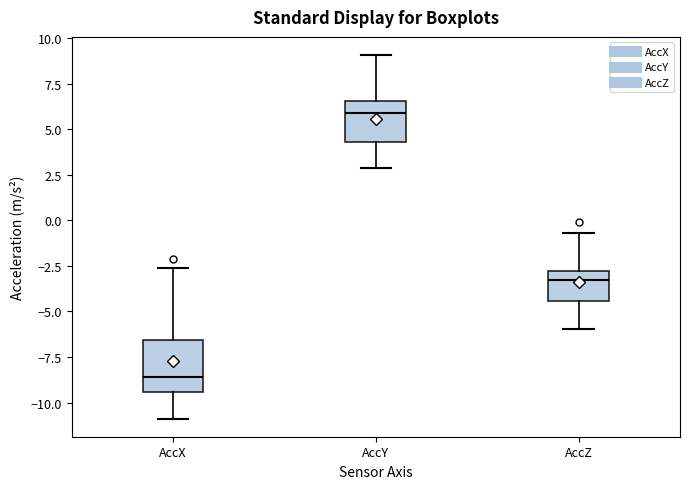

Reading left to right, transcribe this box plot: for each box, give where its median line is, the range the box spans, and where its two whiskers end, as read against the y-axis. The values are not printed on the chart, so give them approximately, as read against the axis.

AccX: median -8.5, box -9.5 to -6.5, whiskers -11.0 to -2.5
AccY: median 6.0, box 4.5 to 6.5, whiskers 3.0 to 9.0
AccZ: median -3.5, box -4.5 to -3.0, whiskers -6.0 to -0.5